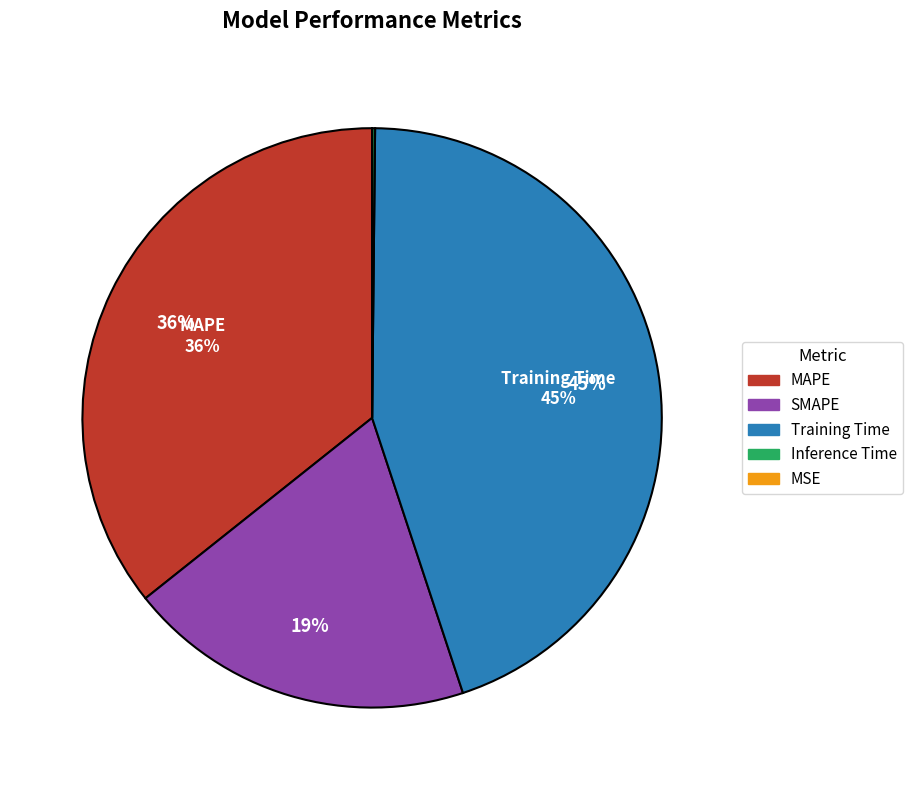

Does SMAPE account for over 50% of the chart?

No